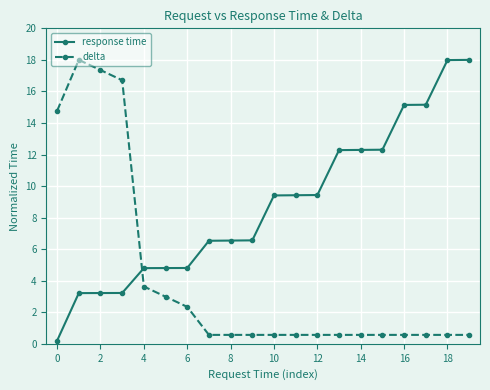

How many intersections are there between delta and response time?

1